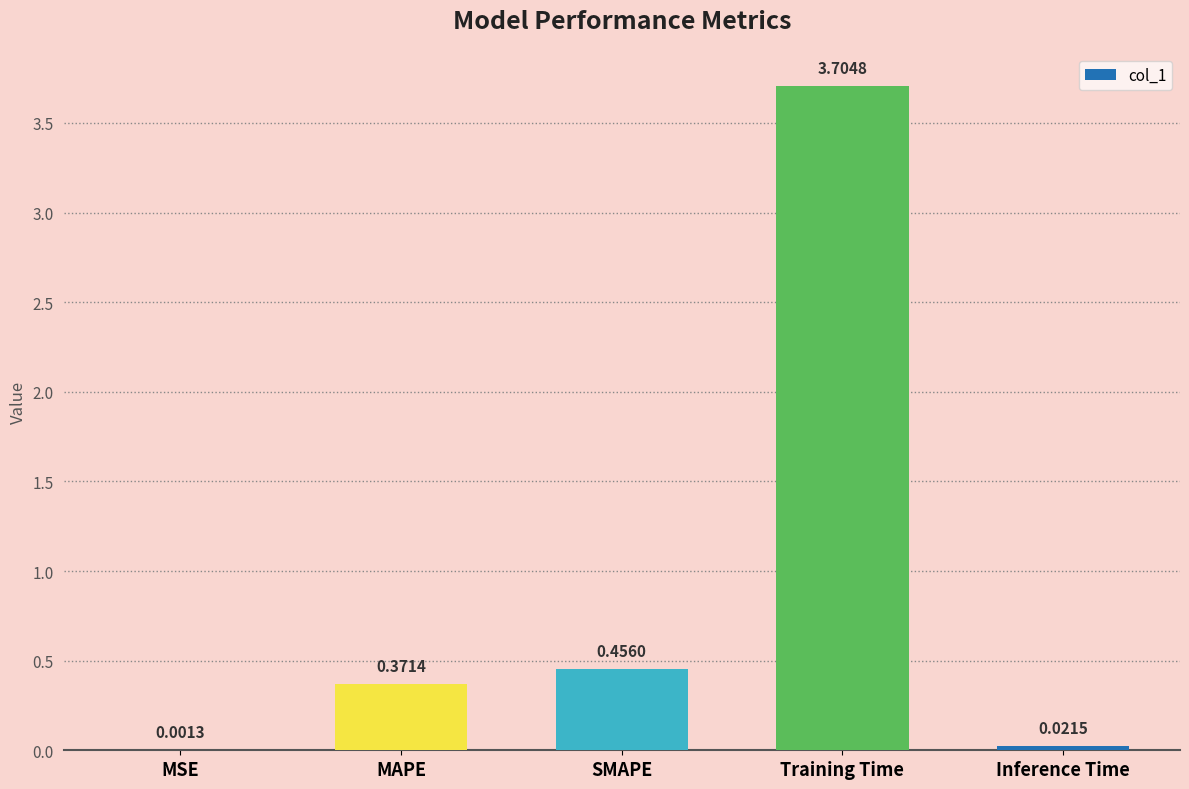

Where is the data nearest to the value 1?

SMAPE